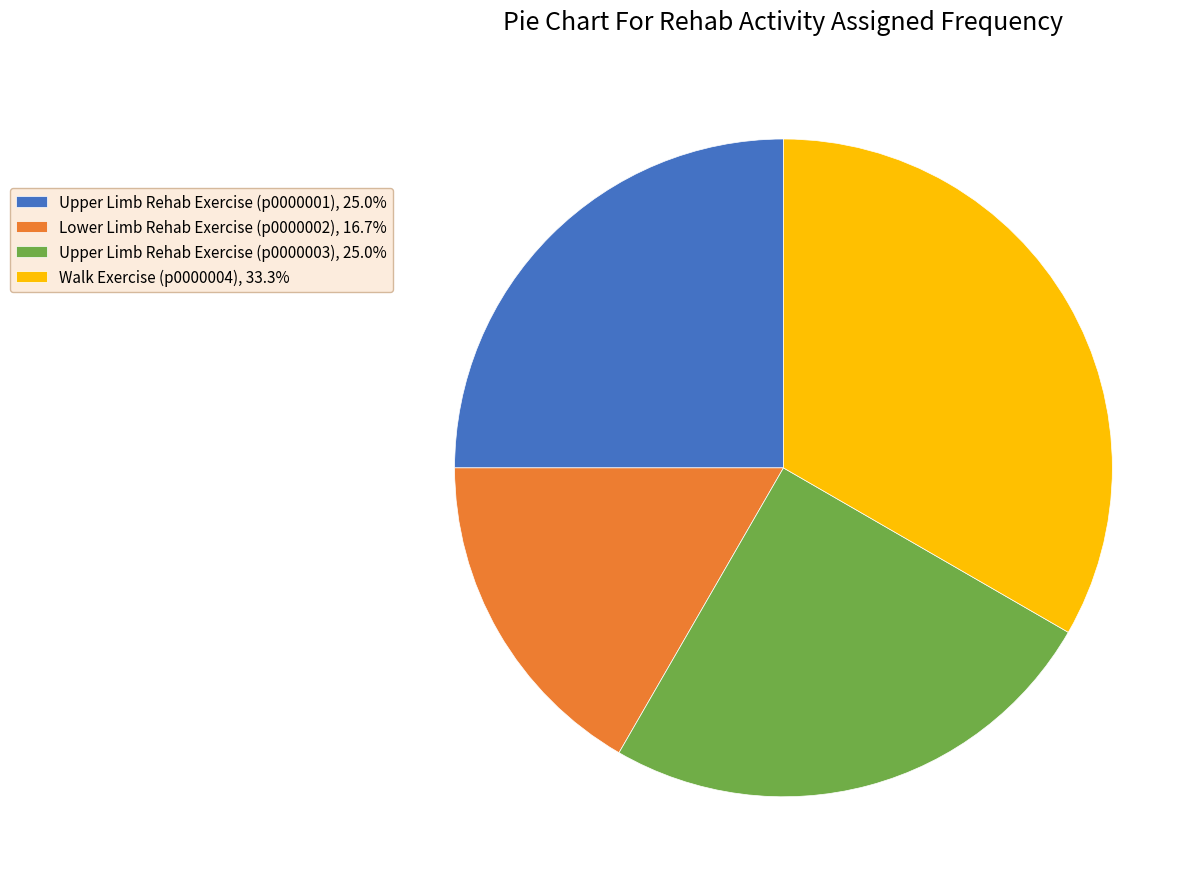

Approximately how many times larger is the value at Upper Limb Rehab Exercise (p0000001), 25.0% compared to Upper Limb Rehab Exercise (p0000003), 25.0%?

1.0